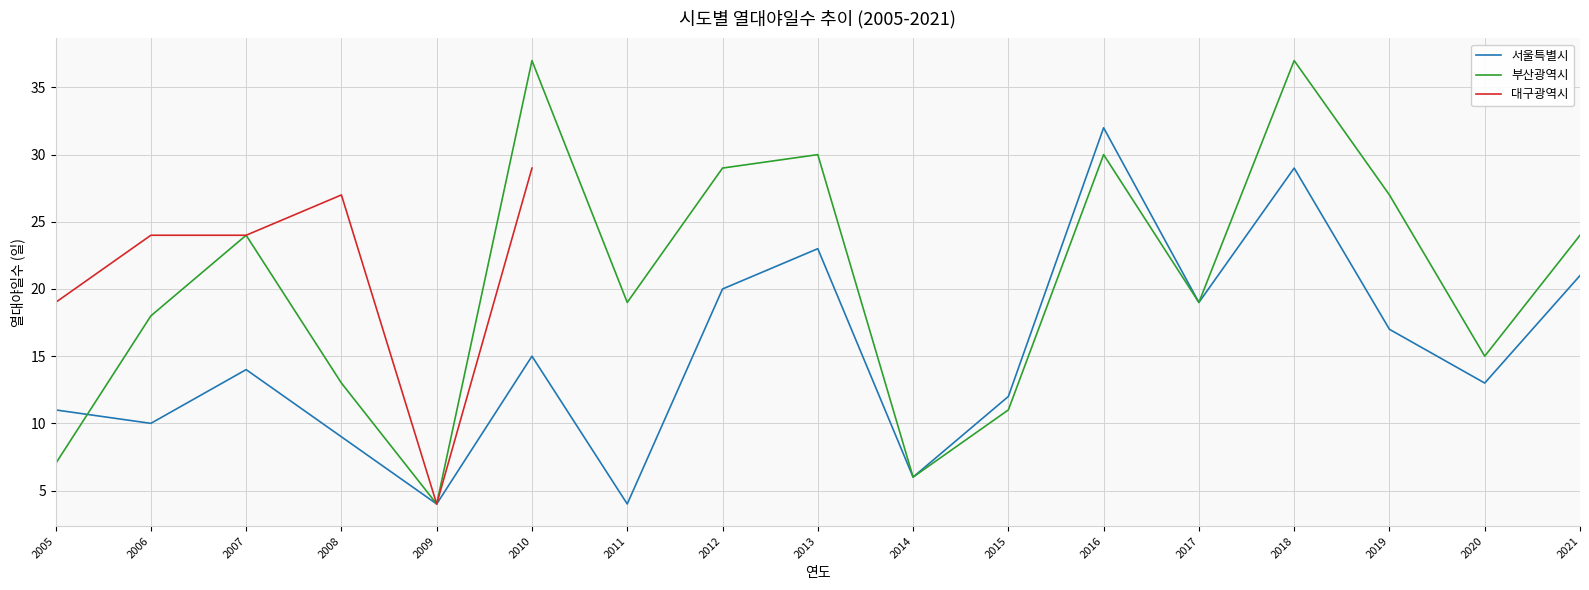

What is the total value across all series at 2017?

38